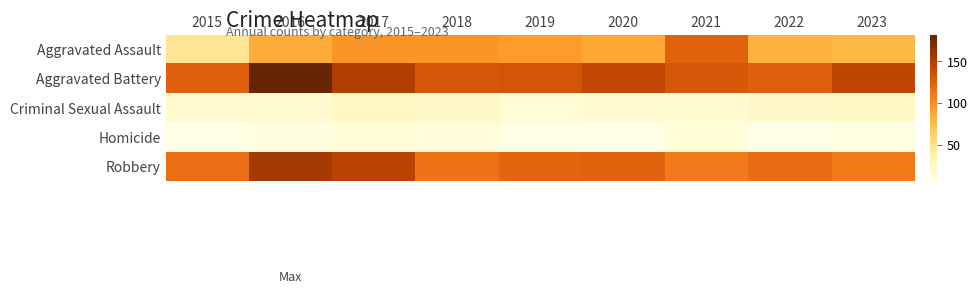

Which series has the largest range (max minus min)?

Aggravated Assault